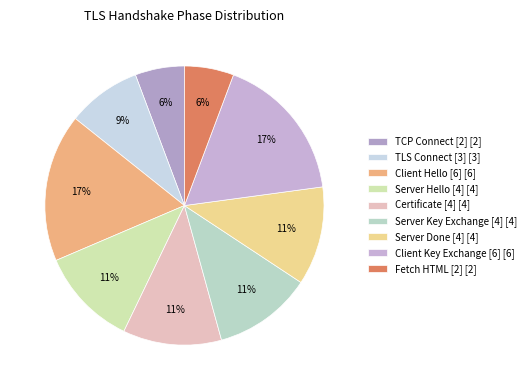

How many slices are in this pie chart?

9